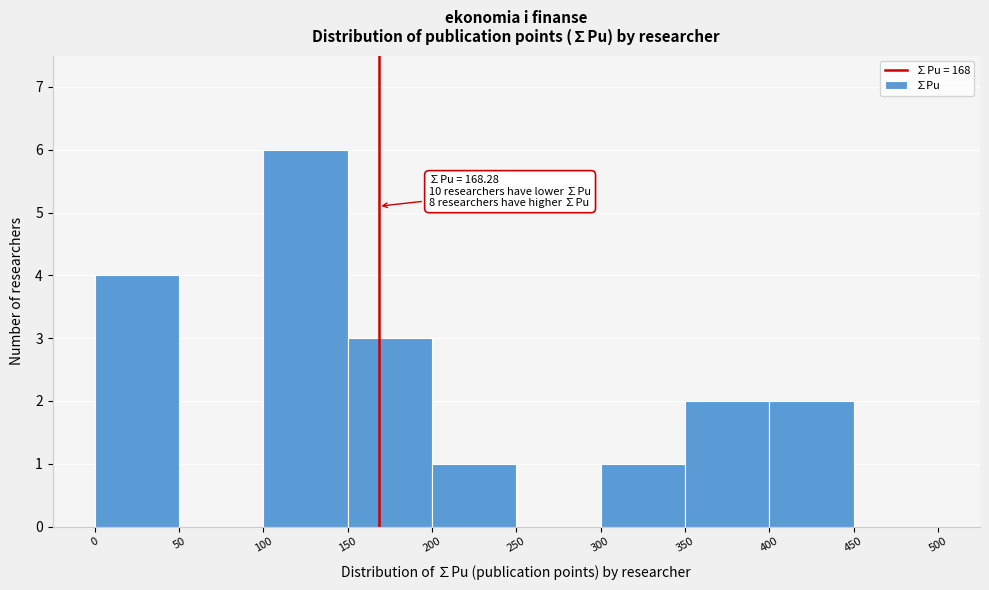

Over which range of the x-axis is the bar tallest?

100 to 150